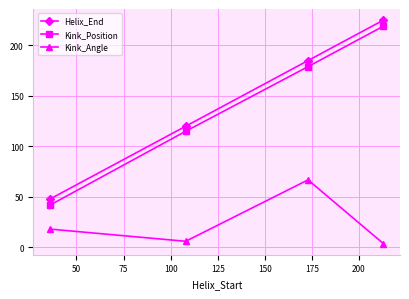

What are all the series names shown in the legend?

Helix_End, Kink_Position, Kink_Angle